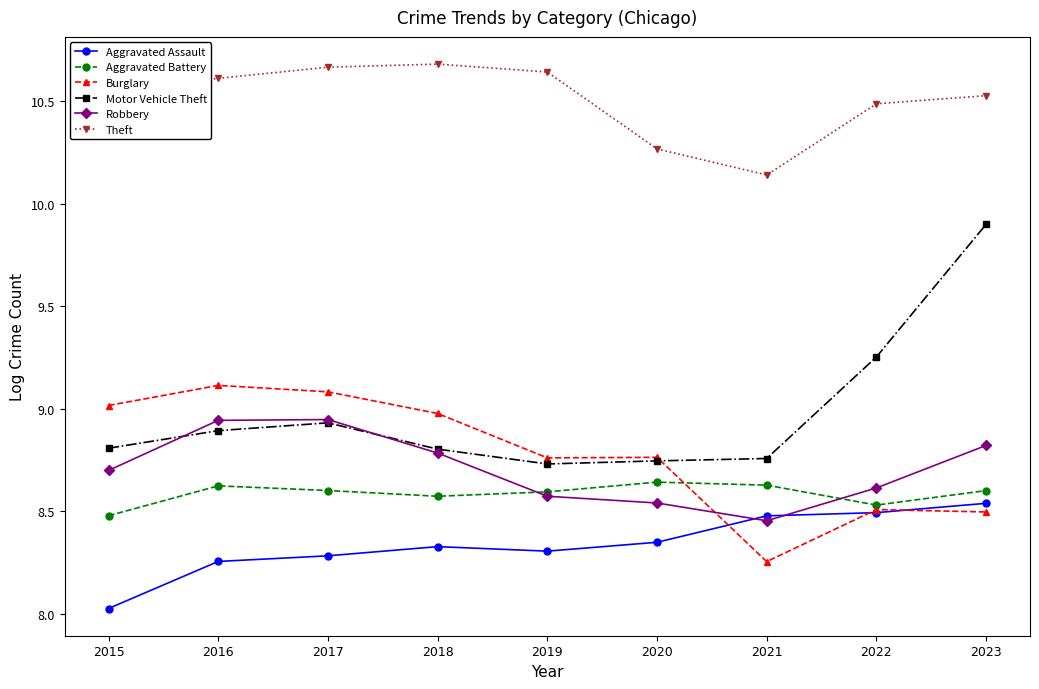

What is the sum of all Aggravated Assault values?

75.1